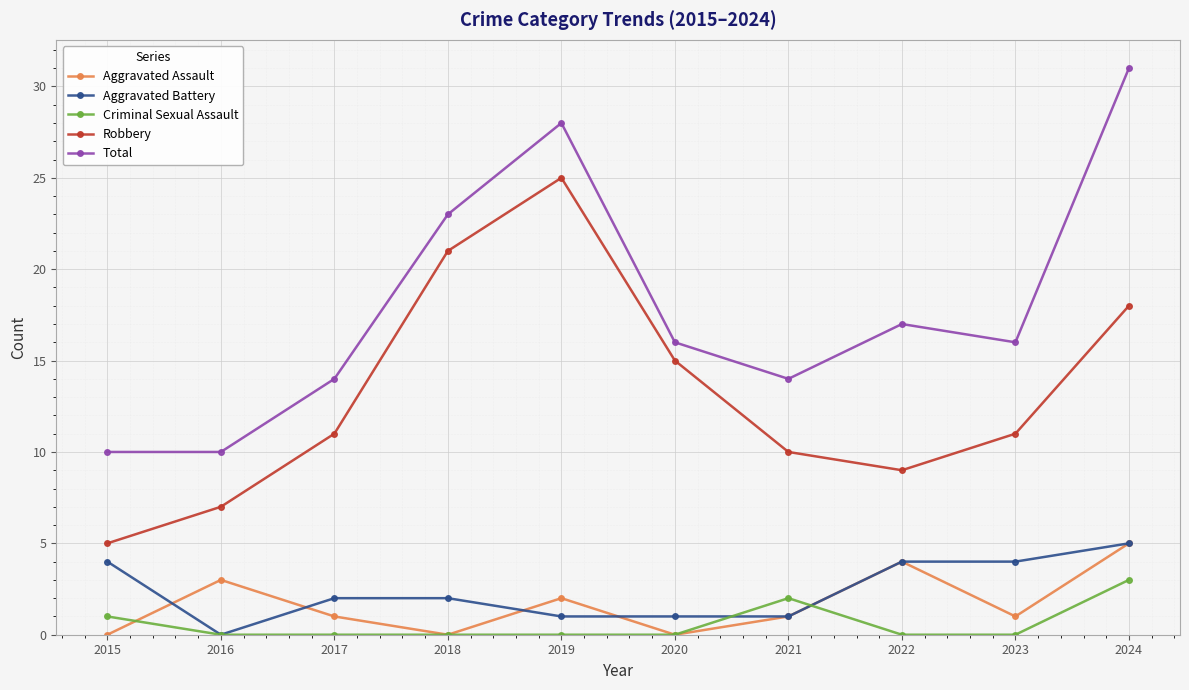

Is the value of Aggravated Assault at 2015 greater than the value of Robbery at 2017?

No